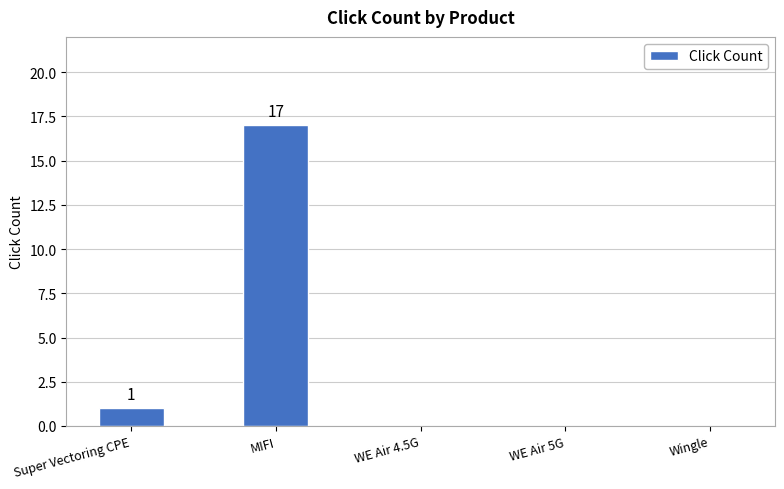

What is the sum of all values?

18